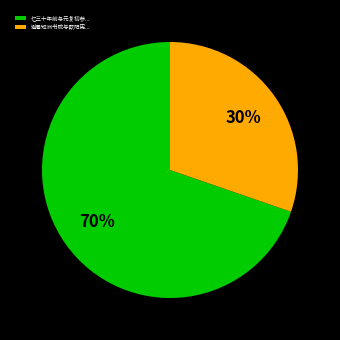

Rank the categories by value from highest to lowest.

忆三十年前与元复初参..., 避暑矩洲书院与欧阳宪...